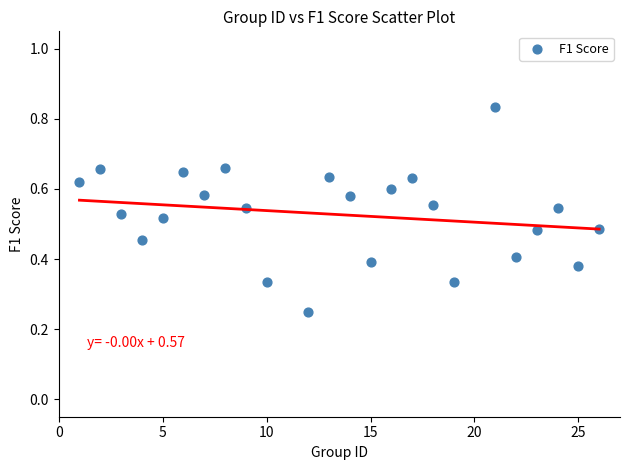

What is the range of X values (max minus min)?

25.0